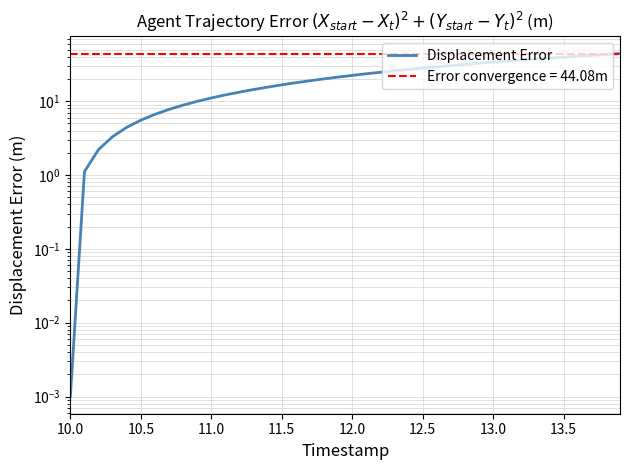

What is the average value?

21.9